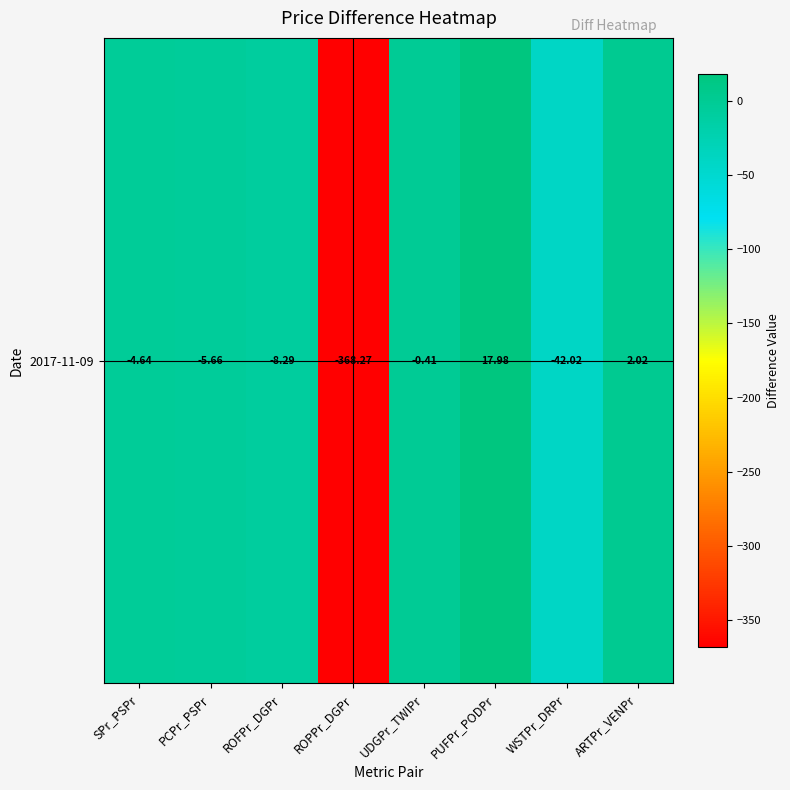

The chart shows a value of -368.3 at ROPPr_DGPr. True or false?

True